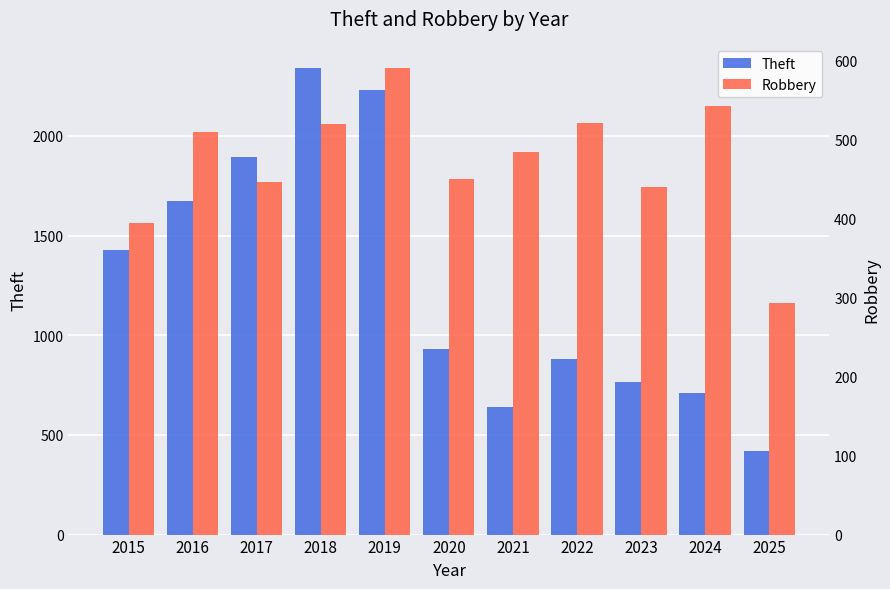

List the series in order of their peak value, highest first.

Theft, Robbery